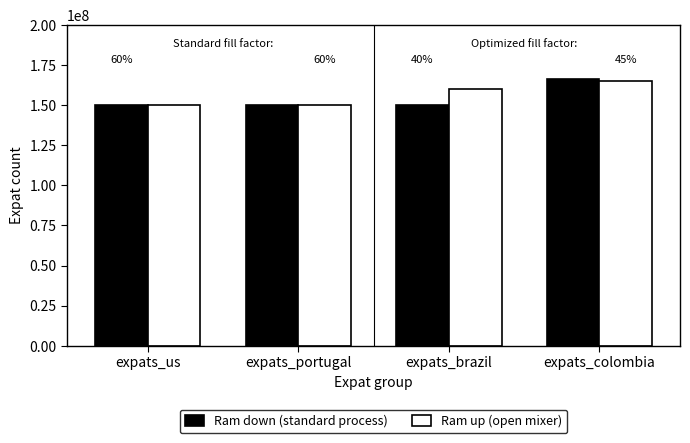

How many bars are there in each group?

2